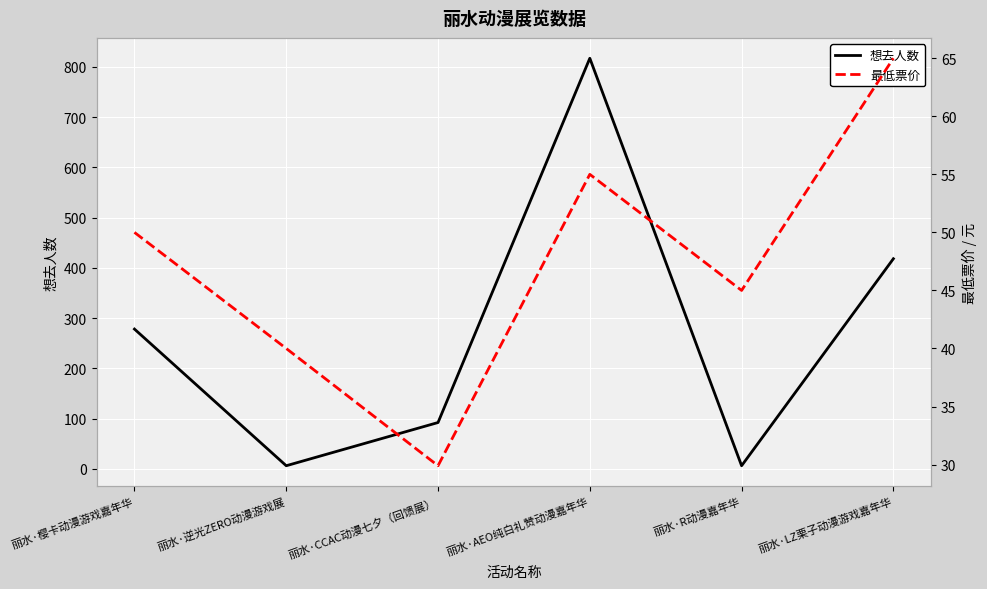

What position from the left is 丽水·R动漫嘉年华?

5